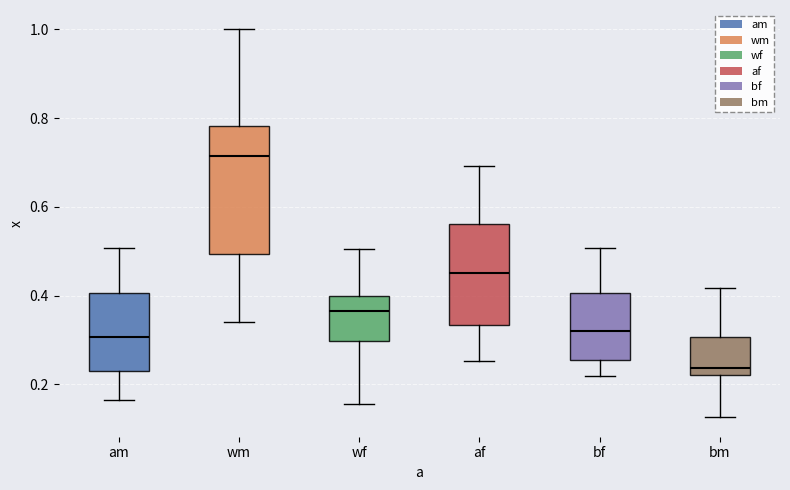

Which box's median line is the highest?

wm